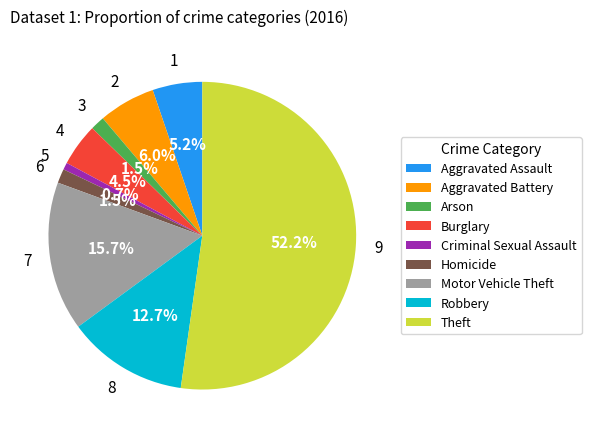

How many slices are in this pie chart?

9